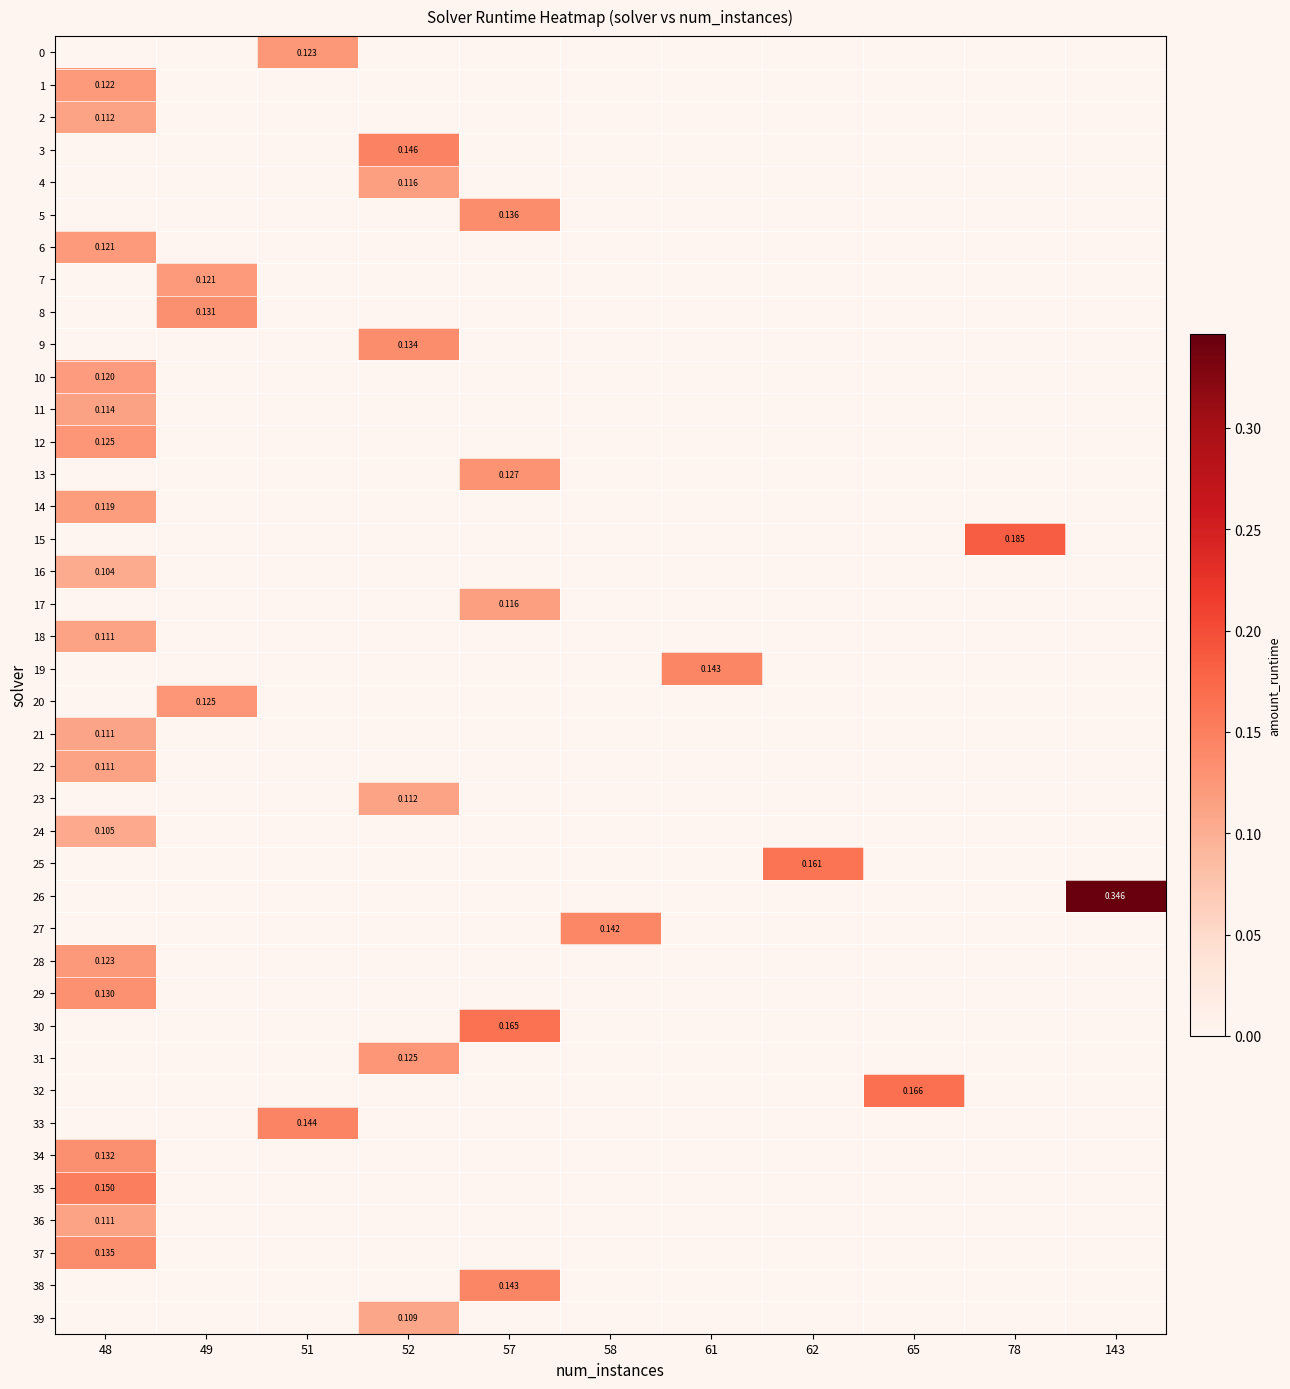

At 51, list the series in order from smallest to largest.

1, 2, 3, 4, 5, 6, 7, 8, 9, 10, 11, 12, 13, 14, 15, 16, 17, 18, 19, 20, 21, 22, 23, 24, 25, 26, 27, 28, 29, 30, 31, 32, 34, 35, 36, 37, 38, 39, 0, 33